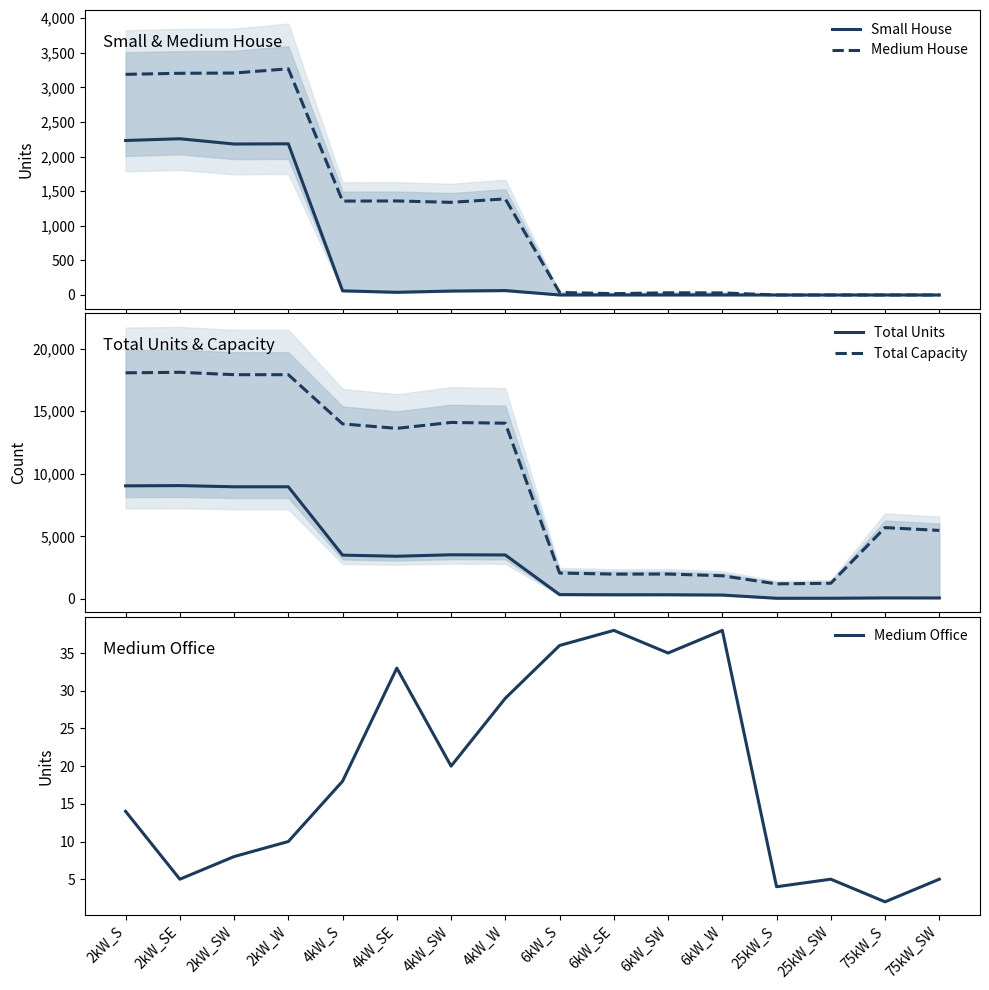

Where is Total Capacity nearest to the value 9659?

75kW_S